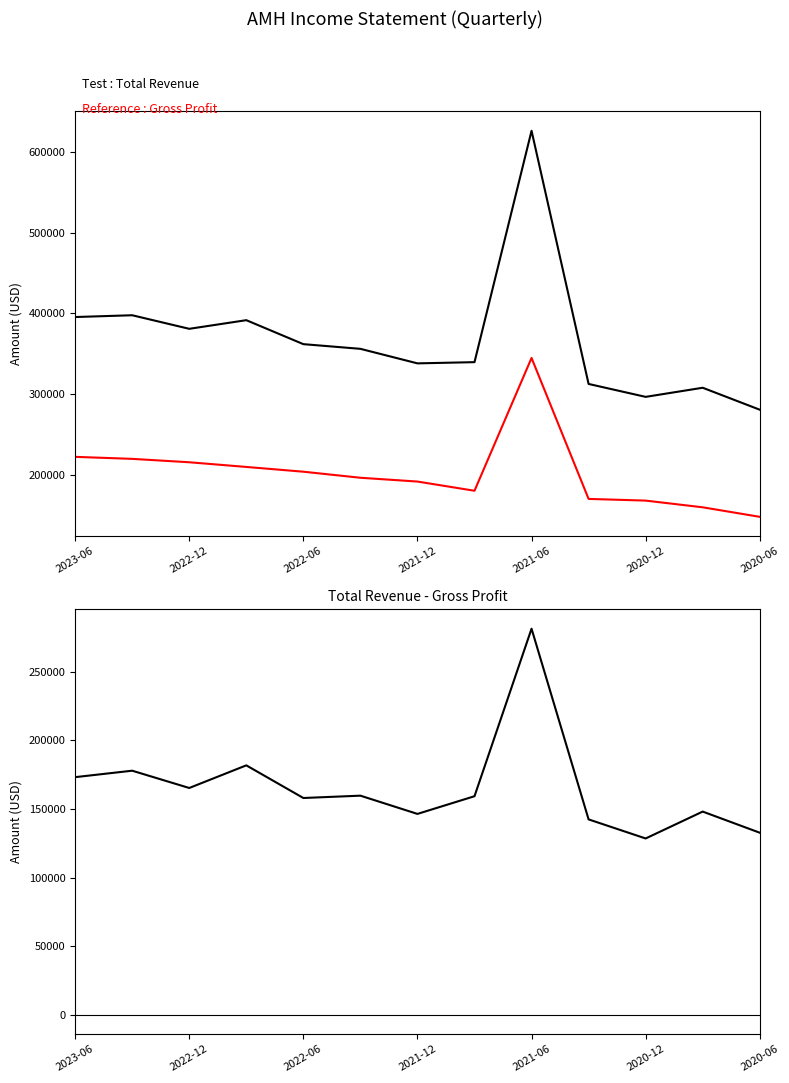

True or false: Reference : Gross Profit (AMH) and Revenue - Gross Profit cross at least once.

False